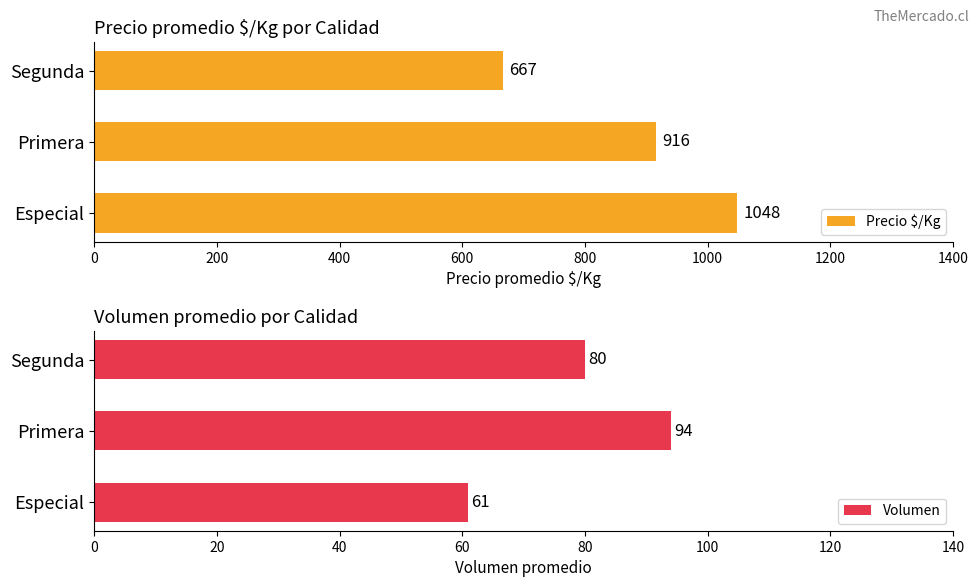

What are all the series names shown in the legend?

Precio $/Kg, Volumen